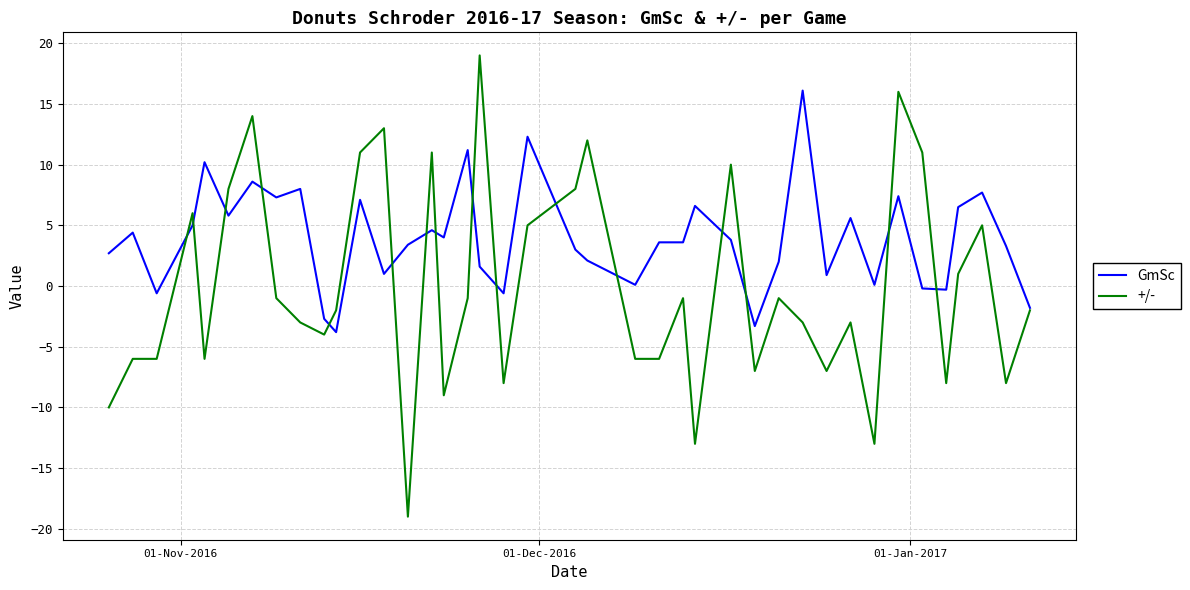

Which series has the largest total across all categories?

GmSc